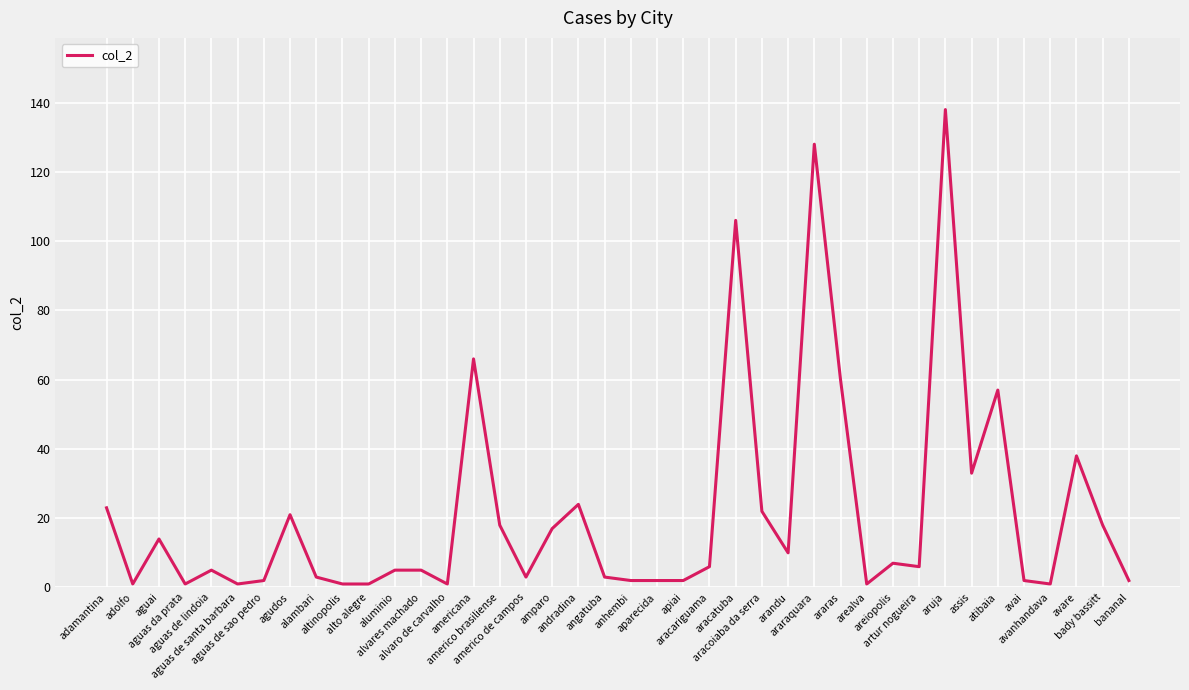

How many lines are shown in the chart?

1